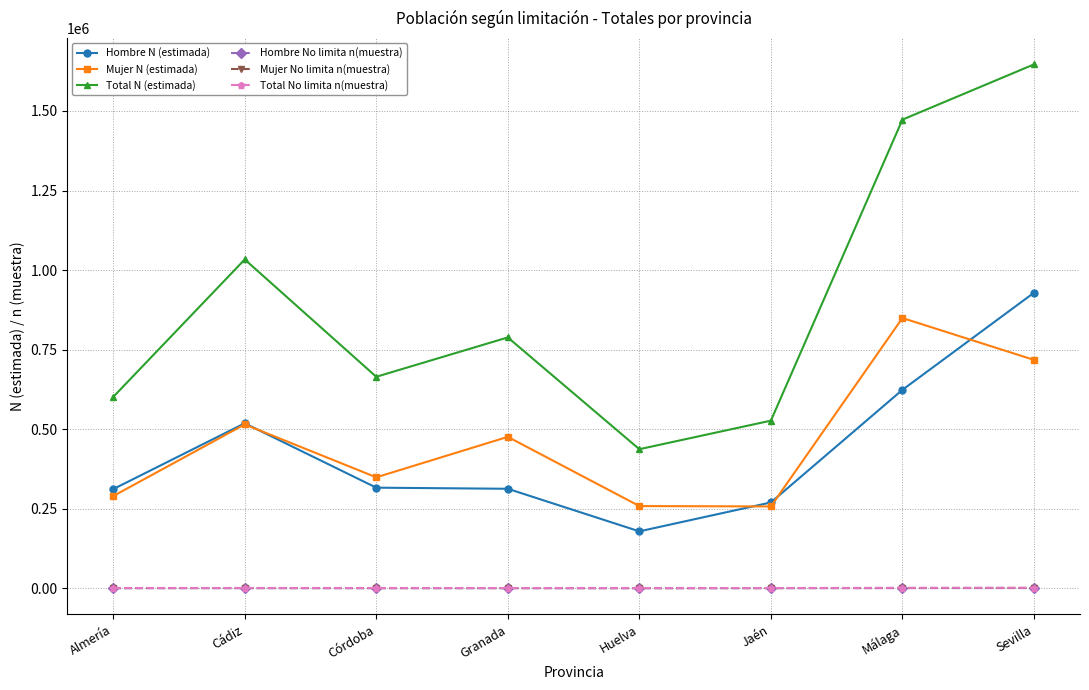

The Mujer N (estimada) series shows 514969 at Cádiz. True or false?

True